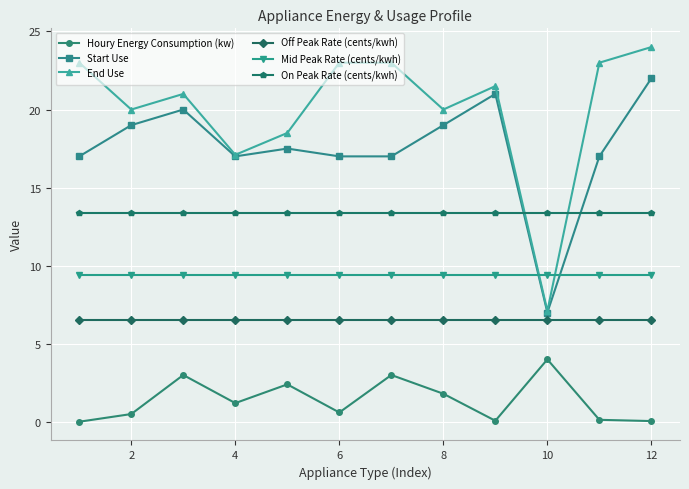

Rank the series by their maximum value, from lowest to highest.

Houry Energy Consumption (kw), Off Peak Rate (cents/kwh), Mid Peak Rate (cents/kwh), On Peak Rate (cents/kwh), Start Use, End Use